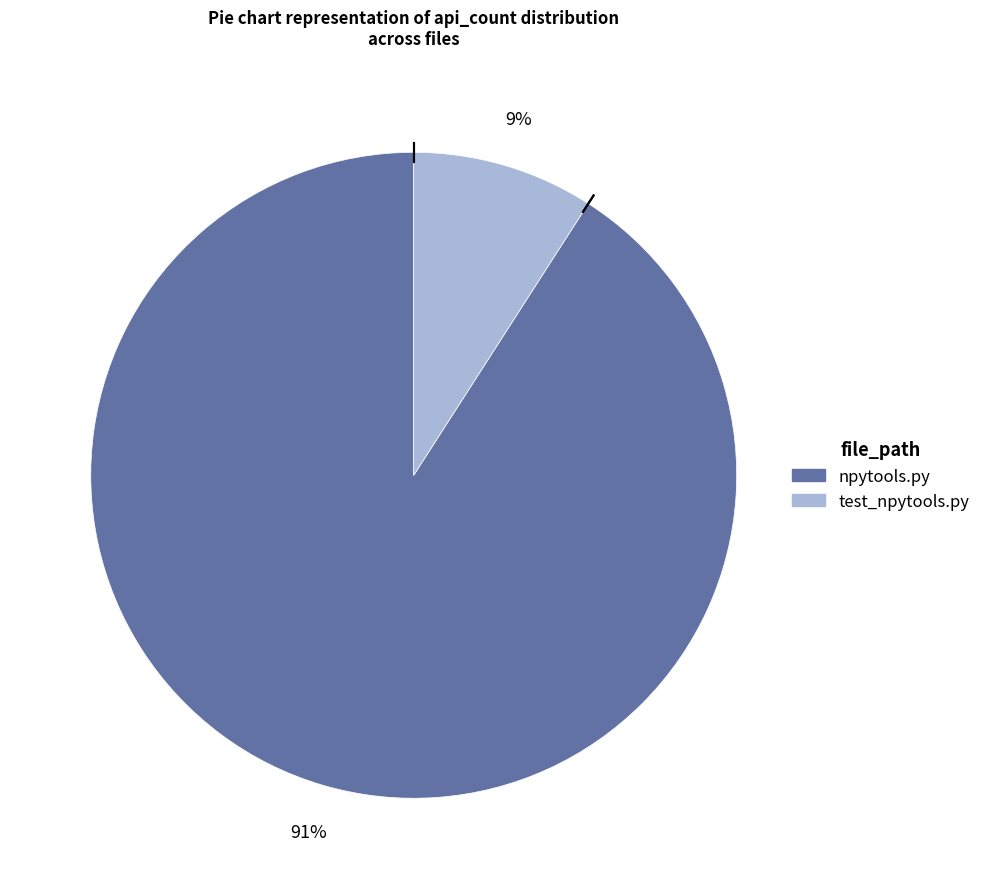

Count the number of slices in the pie.

2